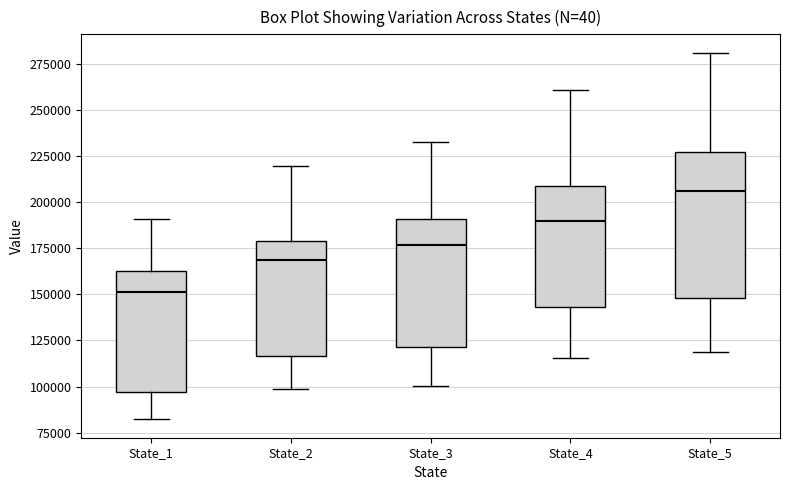

Reading left to right, transcribe this box plot: for each box, give where its median line is, the range the box spans, and where its two whiskers end, as read against the y-axis. The values are not printed on the chart, so give them approximately, as read against the axis.

State_1: median 150000, box 95000 to 165000, whiskers 80000 to 190000
State_2: median 170000, box 115000 to 180000, whiskers 100000 to 220000
State_3: median 175000, box 120000 to 190000, whiskers 100000 to 235000
State_4: median 190000, box 145000 to 210000, whiskers 115000 to 260000
State_5: median 205000, box 150000 to 225000, whiskers 120000 to 280000